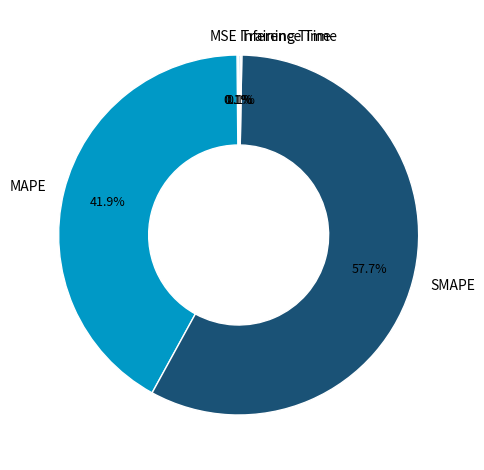

What is the largest slice in the pie chart?

SMAPE